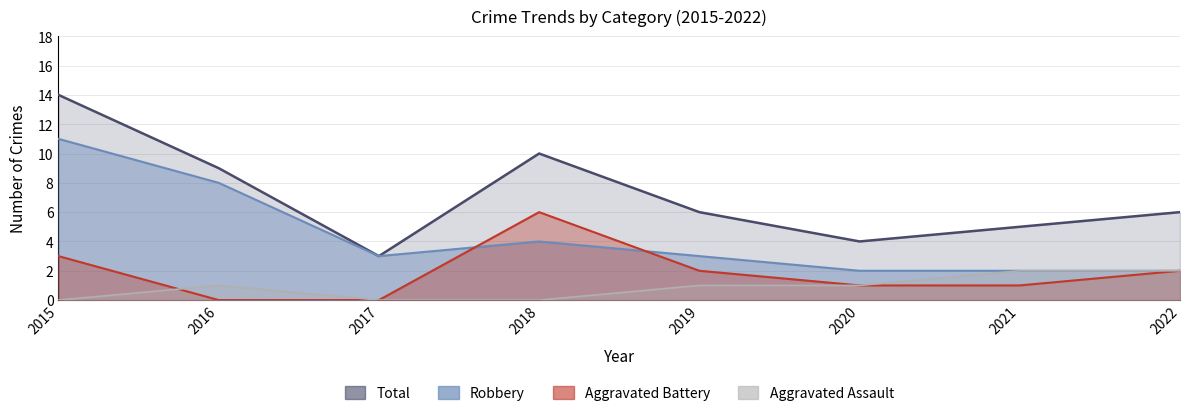

True or false: Aggravated Assault and Total cross at least once.

False